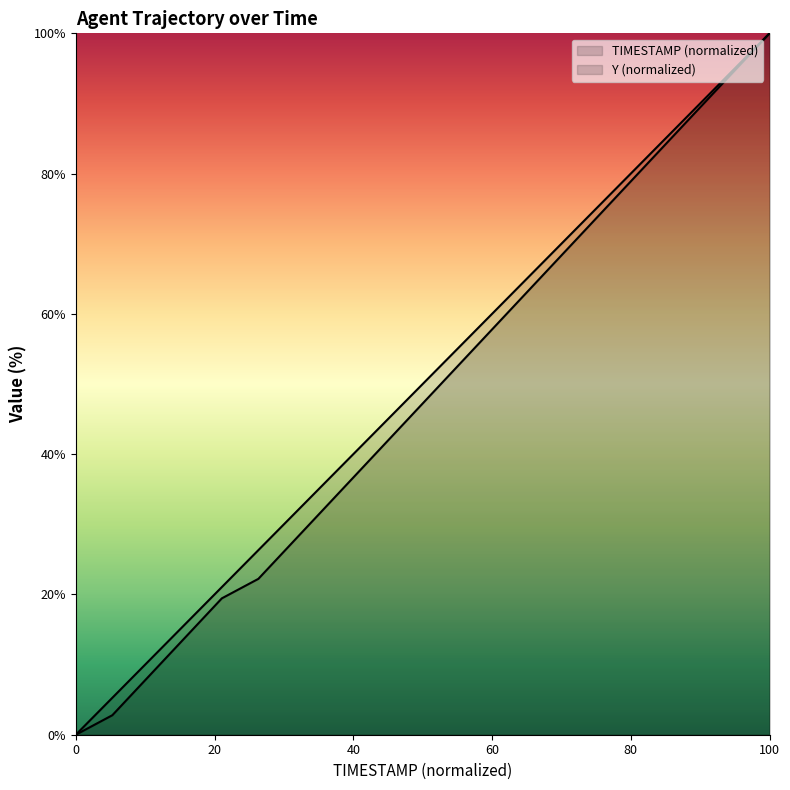

True or false: Y and TIMESTAMP cross at least once.

False